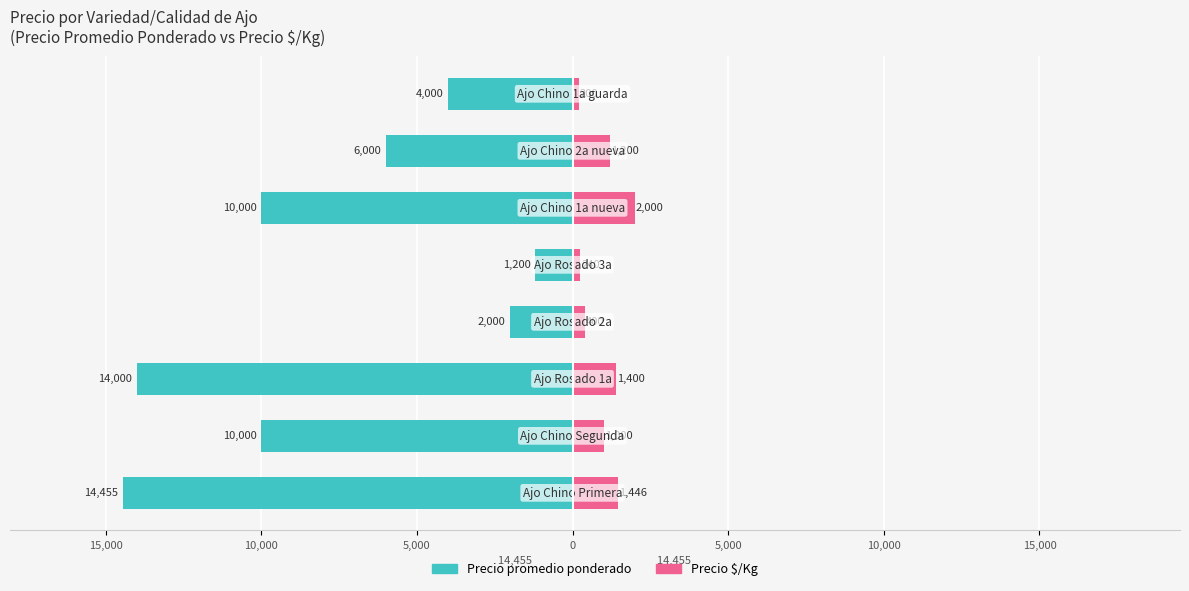

Which series has the widest spread of values?

Precio promedio ponderado